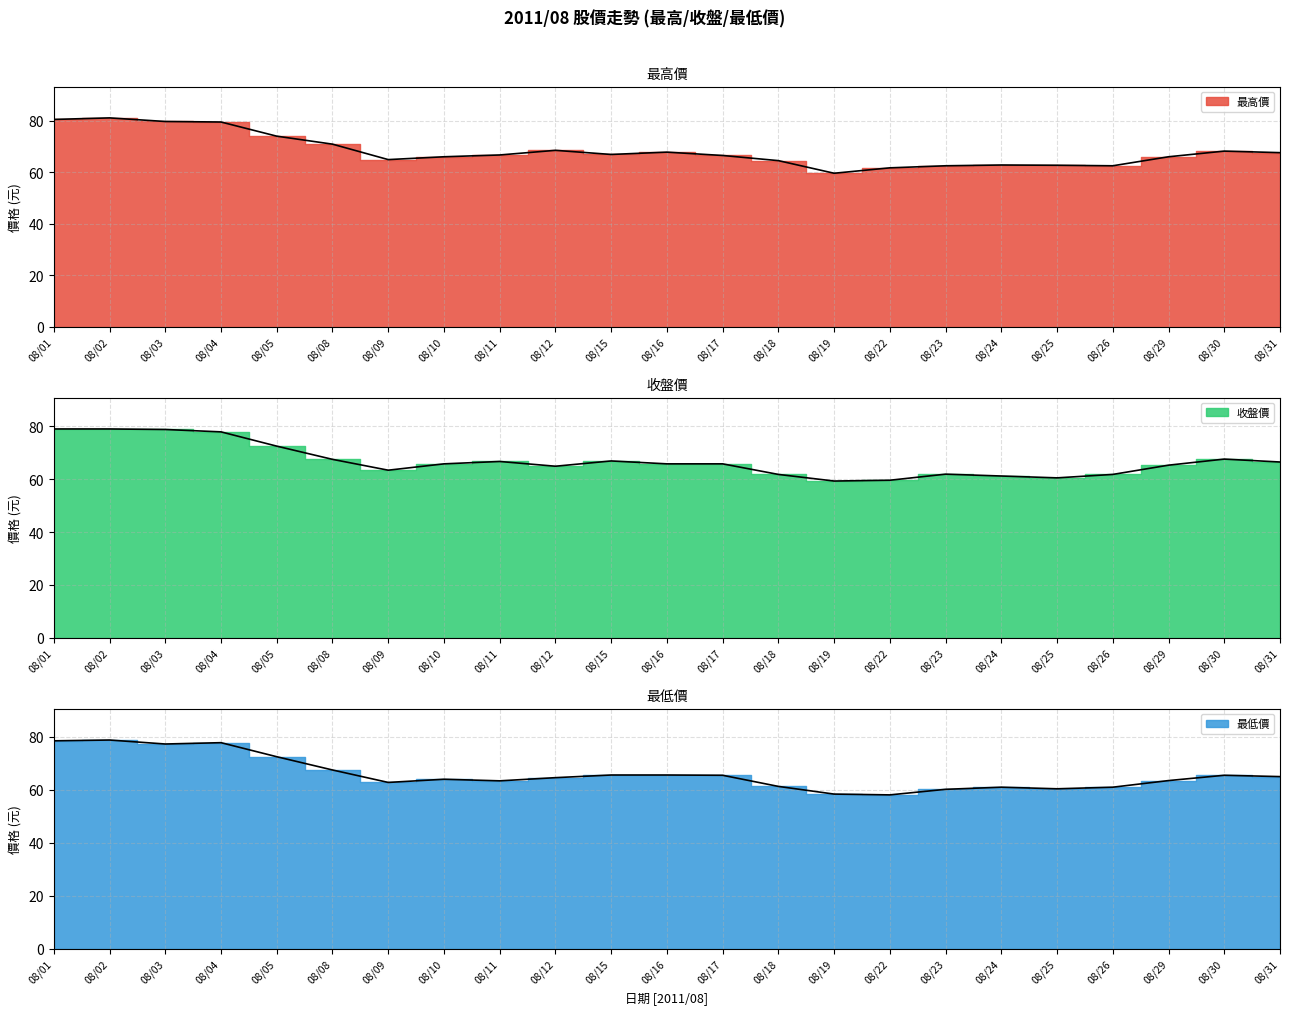

What is the average value of the 收盤價 series?

66.9